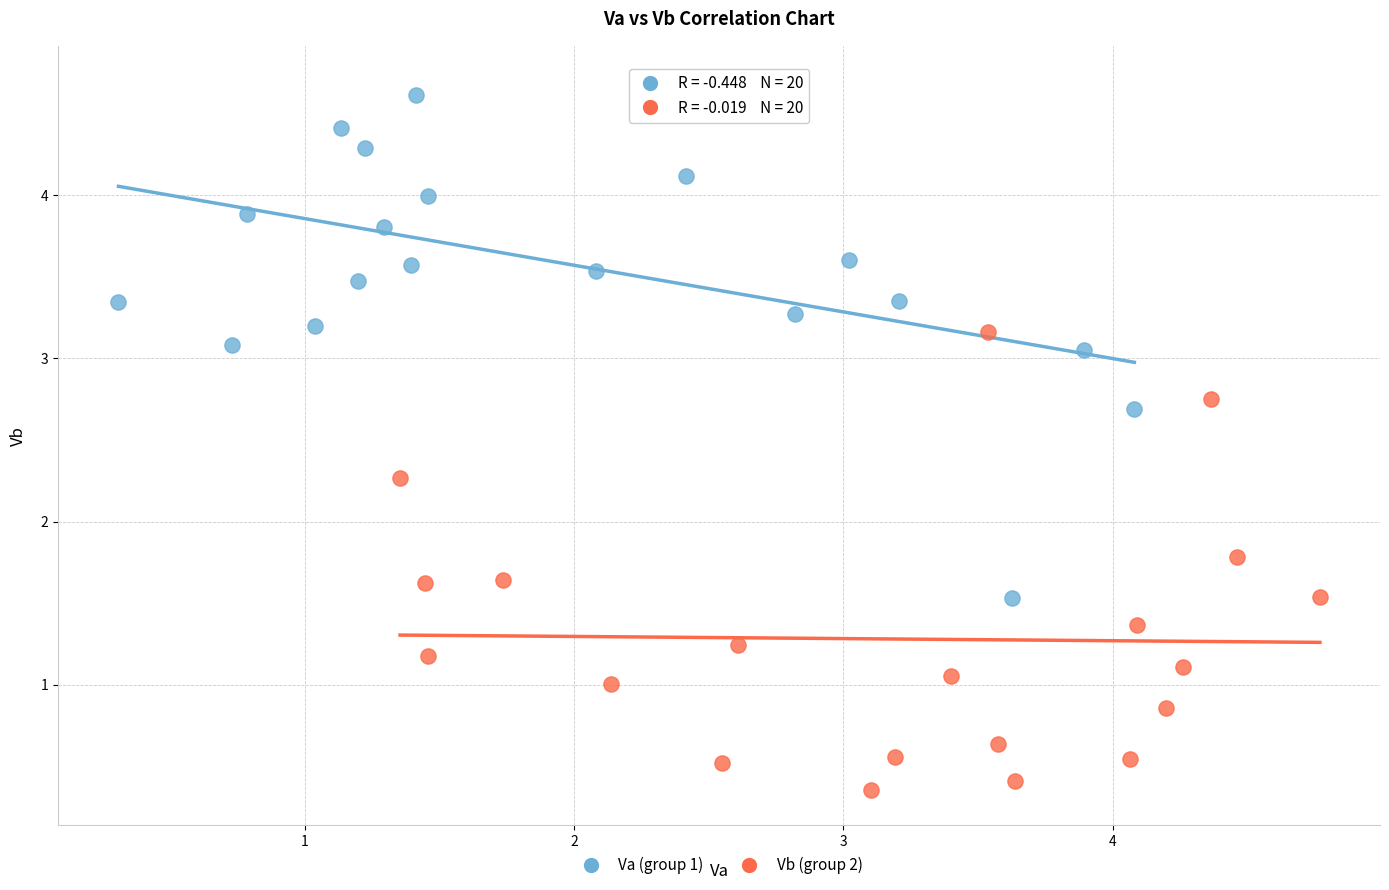

Which series contains the lowest Y value?

Vb (group 2)